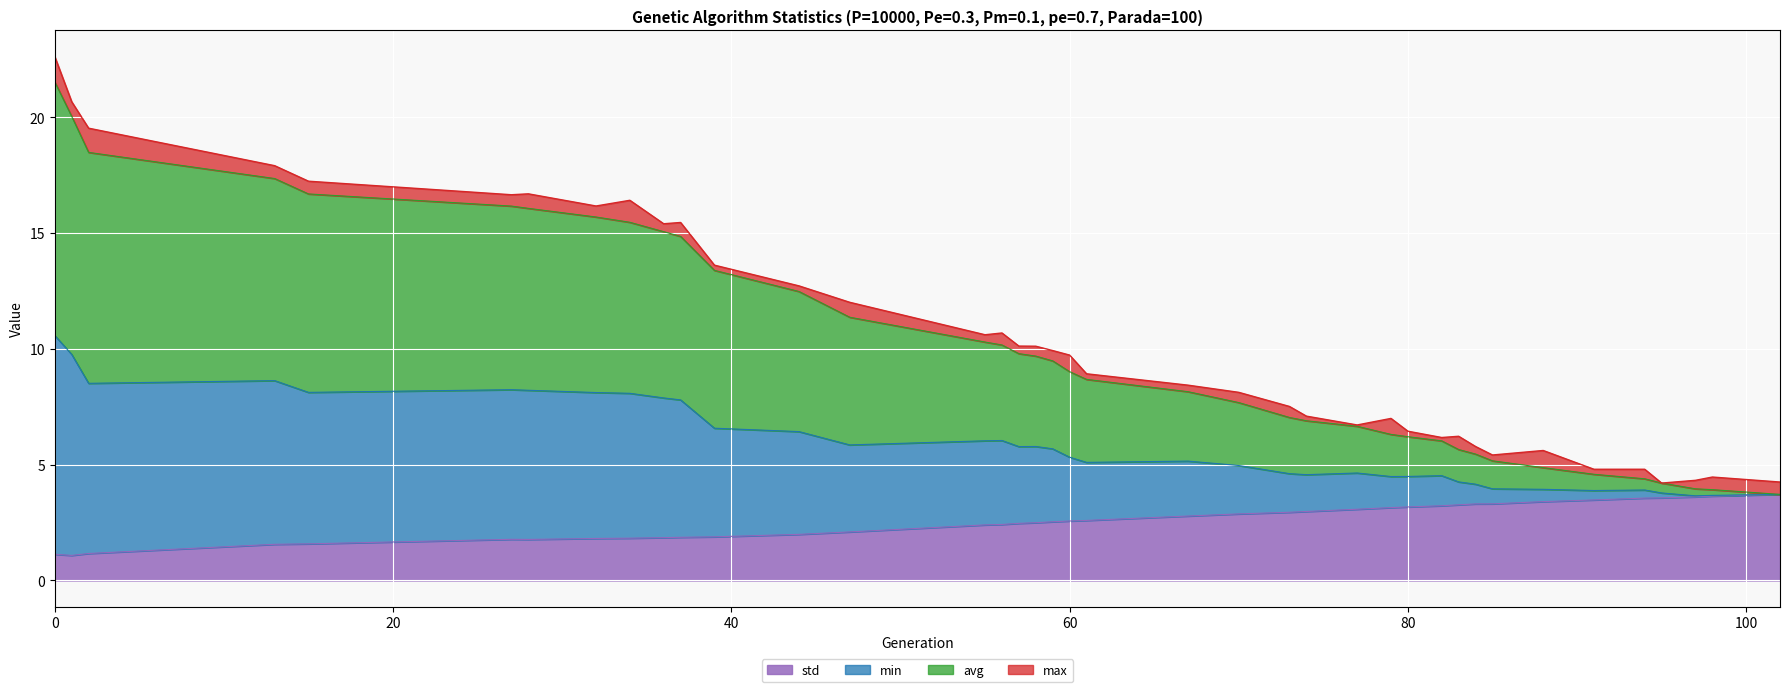

What are all the series names shown in the legend?

std, min, avg, max